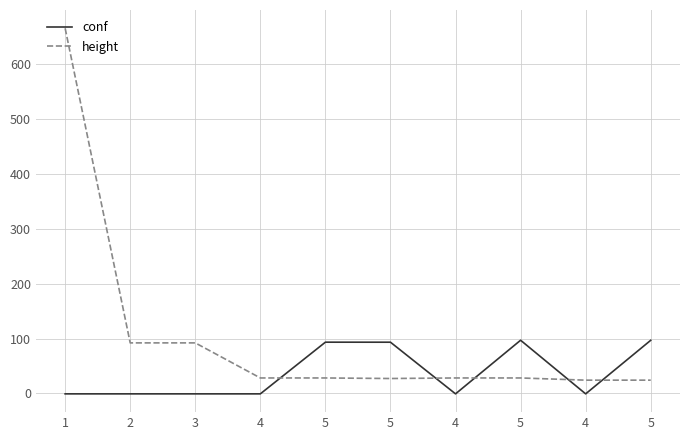

How many series are shown in this chart?

2